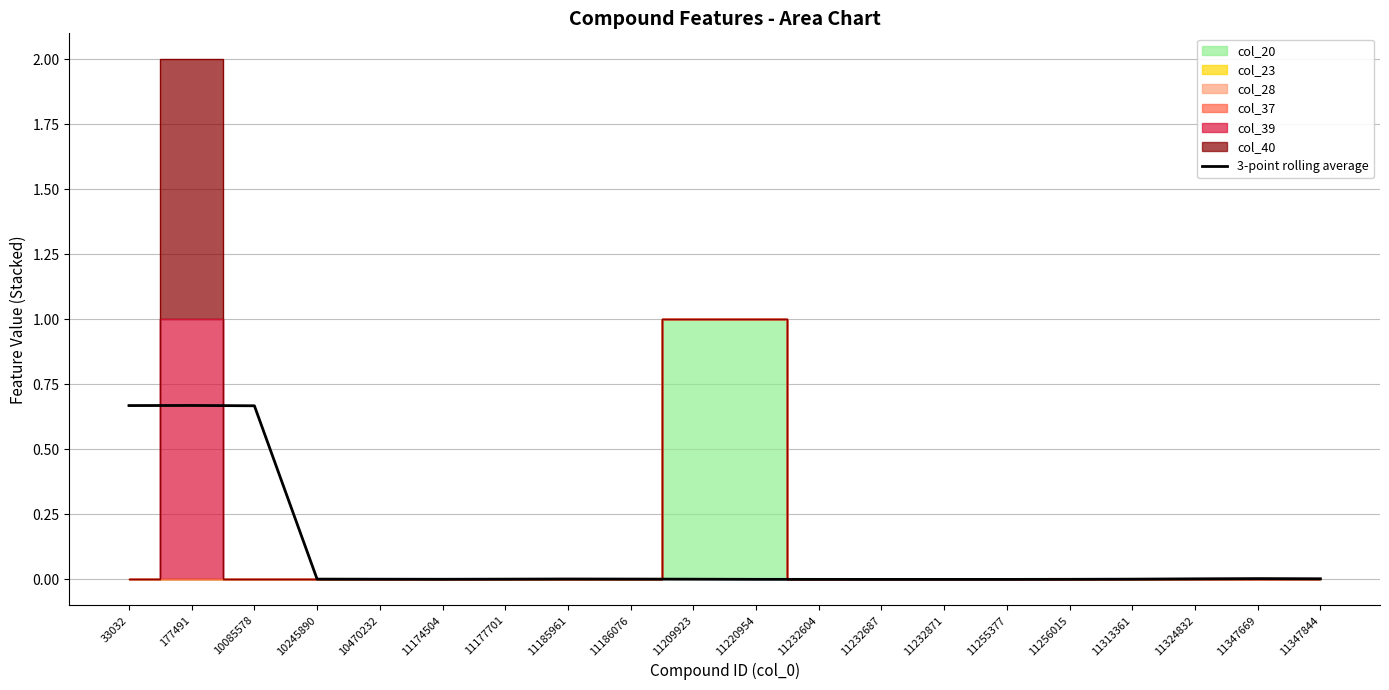

The 3-point rolling average series shows 0.0 at 11347669. True or false?

True